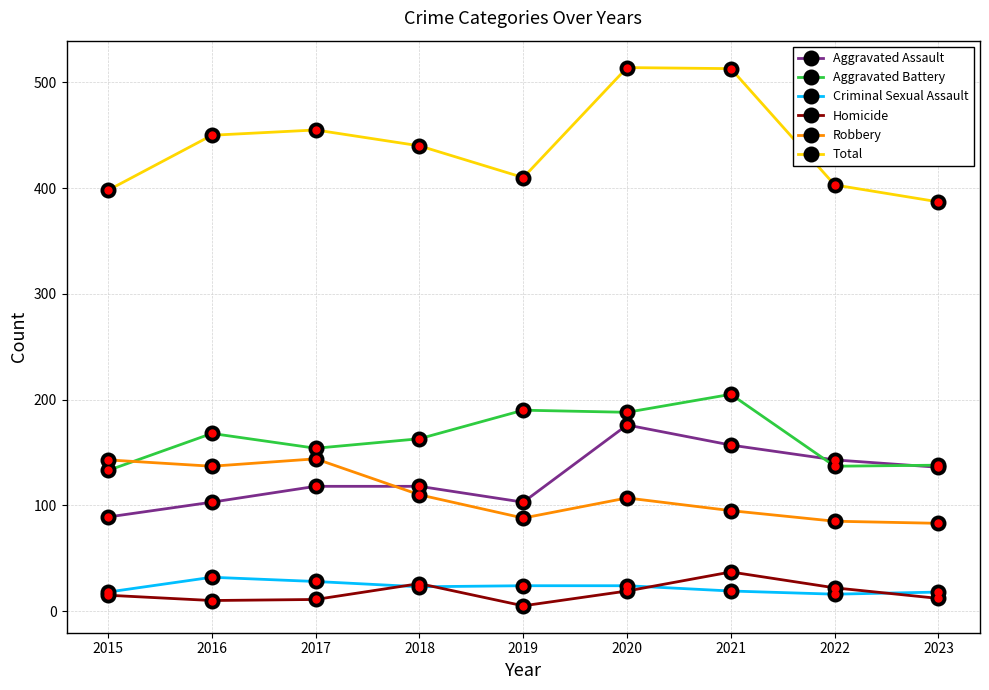

Is the value of Aggravated Battery at 2018 greater than the value of Aggravated Assault at 2020?

No